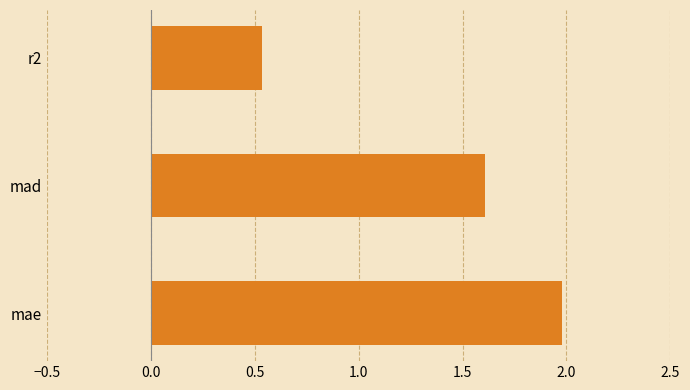

What is the difference between the values at mae and mad?

0.4